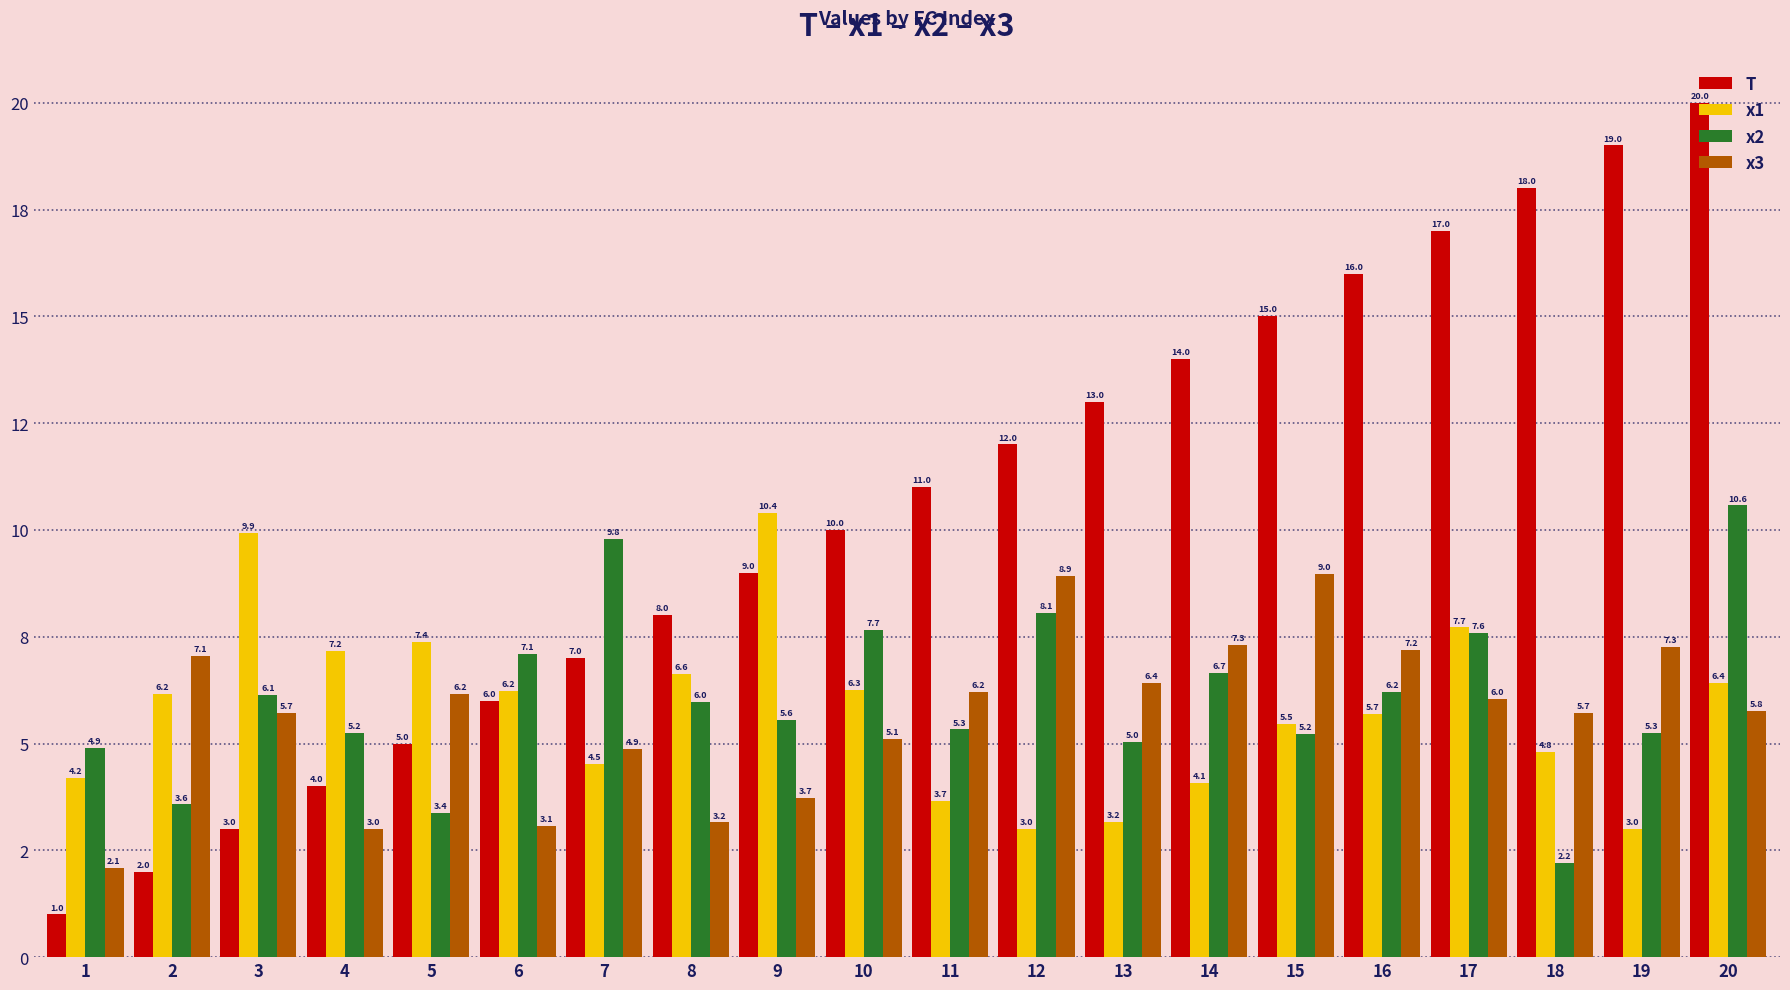

Reading left to right, list all the values displayed in this chart.

T: 1=1.0	2=2.0	3=3.0	4=4.0	5=5.0	6=6.0	7=7.0	8=8.0	9=9.0	10=10.0	11=11.0	12=12.0	13=13.0	14=14.0	15=15.0	16=16.0	17=17.0	18=18.0	19=19.0	20=20.0
x1: 1=4.2	2=6.2	3=9.9	4=7.2	5=7.4	6=6.2	7=4.5	8=6.6	9=10.4	10=6.3	11=3.7	12=3.0	13=3.2	14=4.1	15=5.5	16=5.7	17=7.7	18=4.8	19=3.0	20=6.4
x2: 1=4.9	2=3.6	3=6.1	4=5.2	5=3.4	6=7.1	7=9.8	8=6.0	9=5.6	10=7.7	11=5.3	12=8.1	13=5.0	14=6.7	15=5.2	16=6.2	17=7.6	18=2.2	19=5.3	20=10.6
x3: 1=2.1	2=7.1	3=5.7	4=3.0	5=6.2	6=3.1	7=4.9	8=3.2	9=3.7	10=5.1	11=6.2	12=8.9	13=6.4	14=7.3	15=9.0	16=7.2	17=6.0	18=5.7	19=7.3	20=5.8